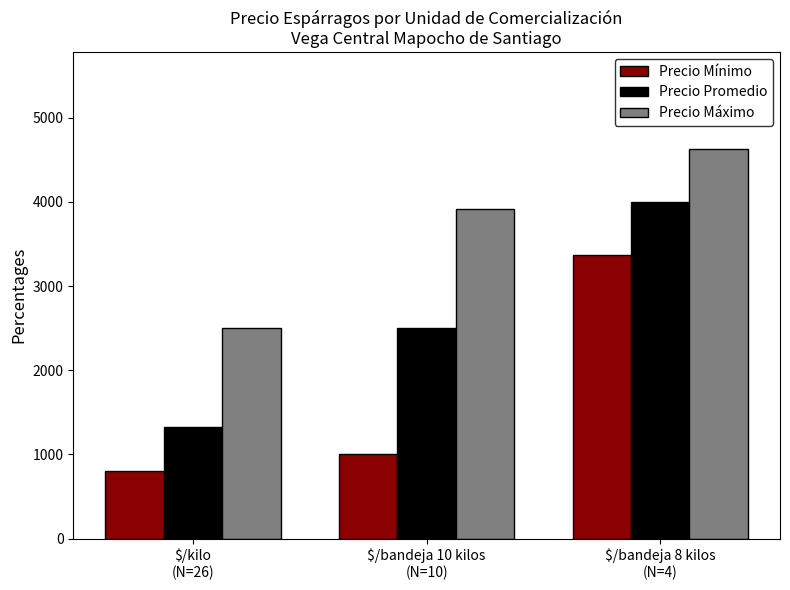

The value of Precio Máximo at $/kilo
(N=26) is 2500.0. True or false?

True